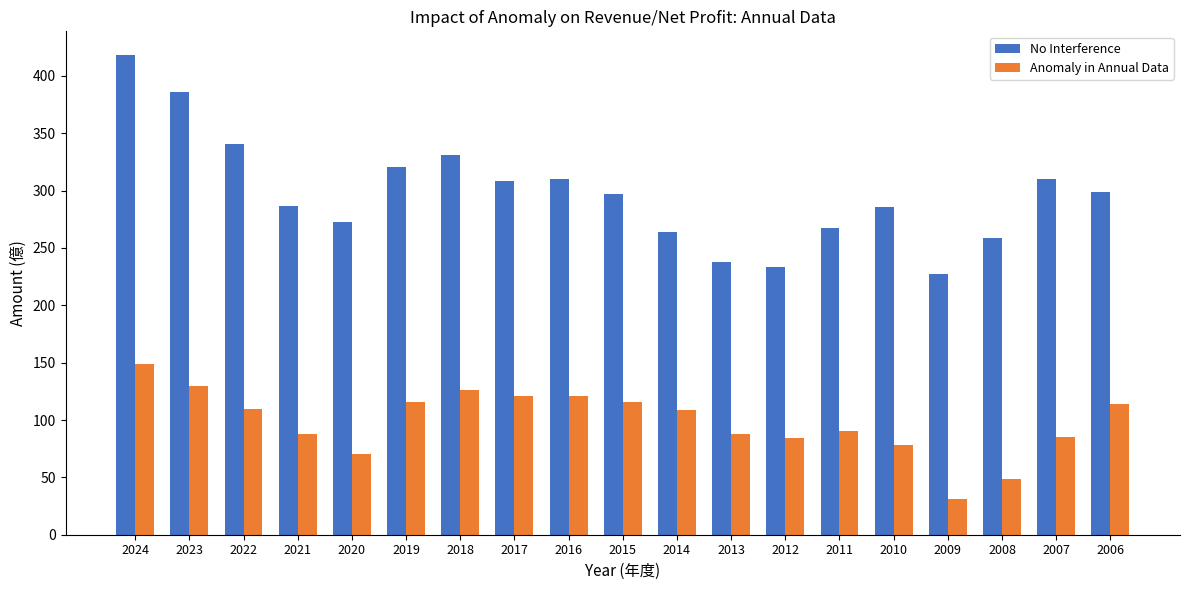

What is the approximate value of No Interference at 2020?

273.0